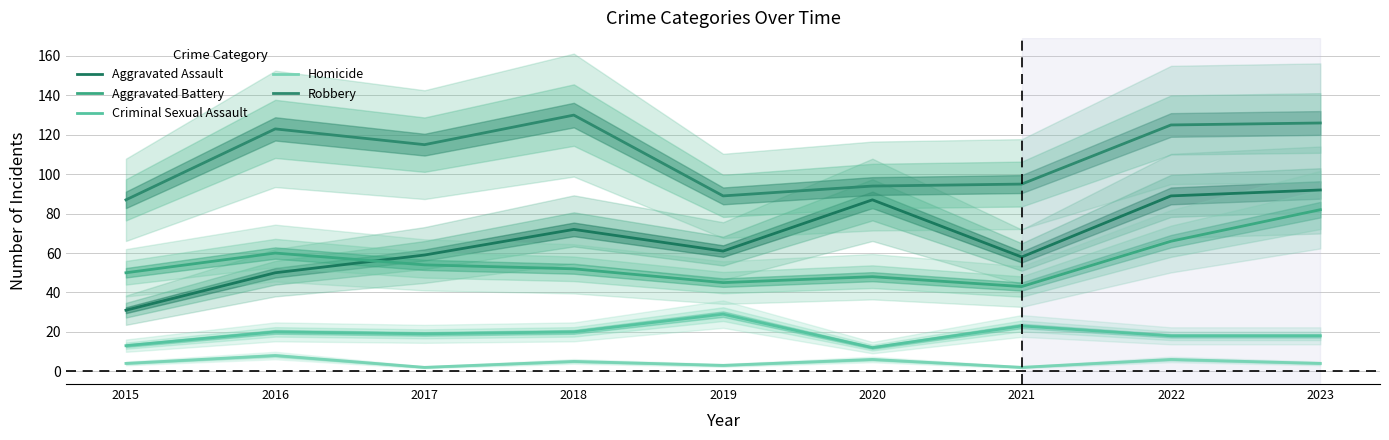

How many interior local valleys does the Robbery series have?

2